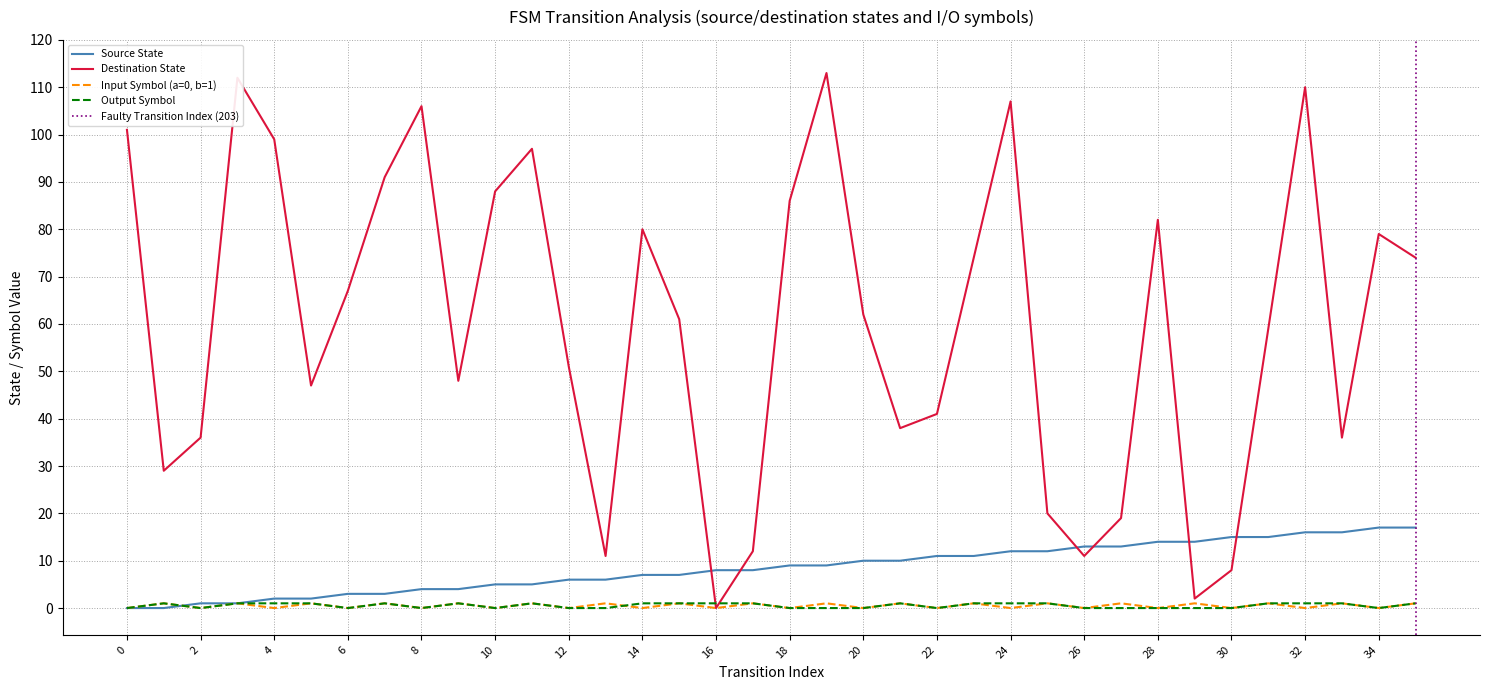

True or false: destination_state has a value of 26 at 31.

False